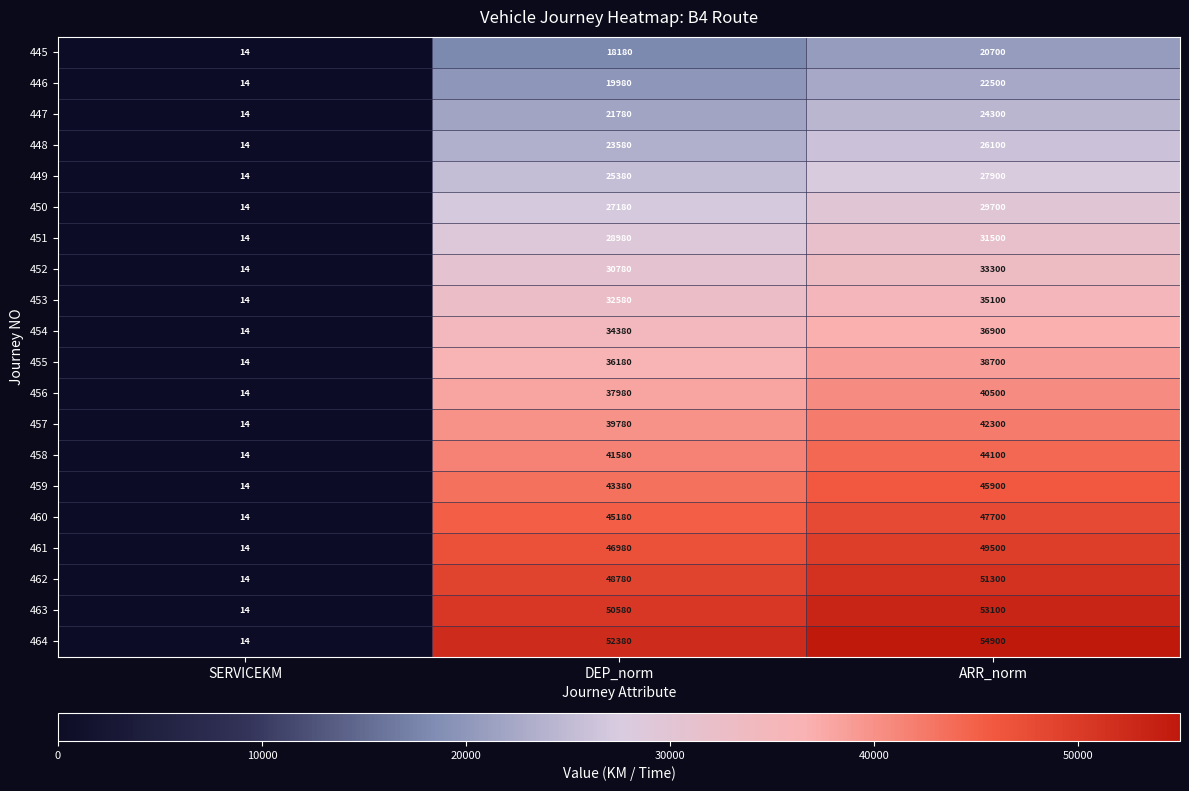

Which series changed the most between SERVICEKM and DEP_norm?

464